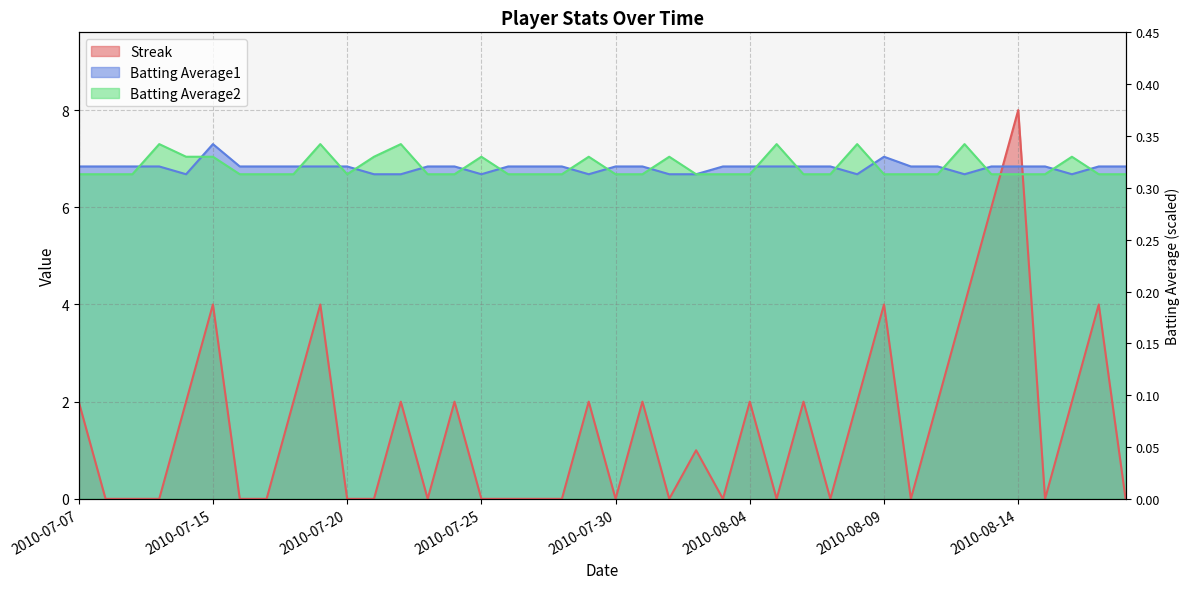

What is the average value of the Batting Average1 series?

6.8